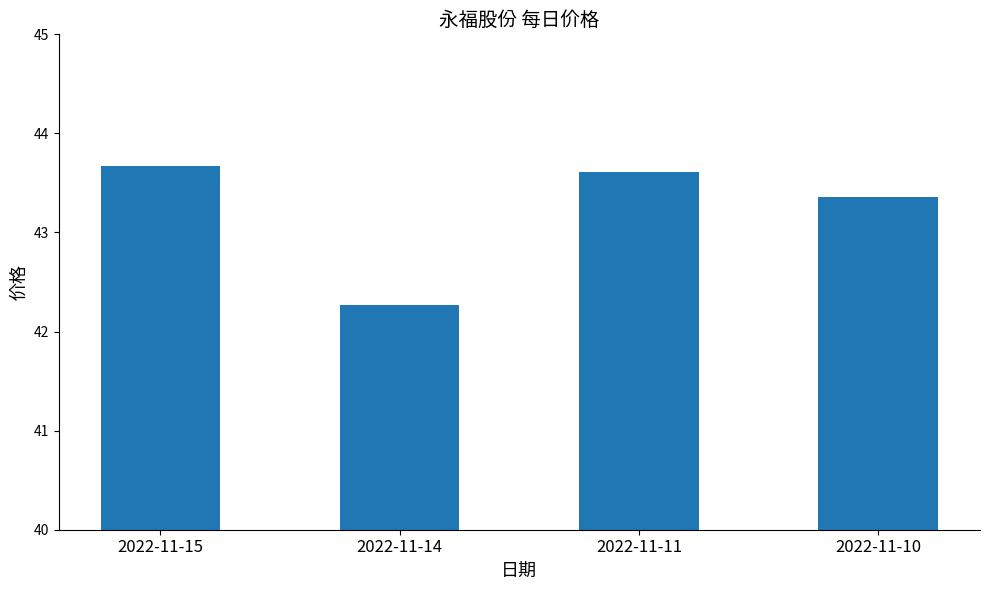

What is the sum of the values at 2022-11-10 and 2022-11-15?

87.0